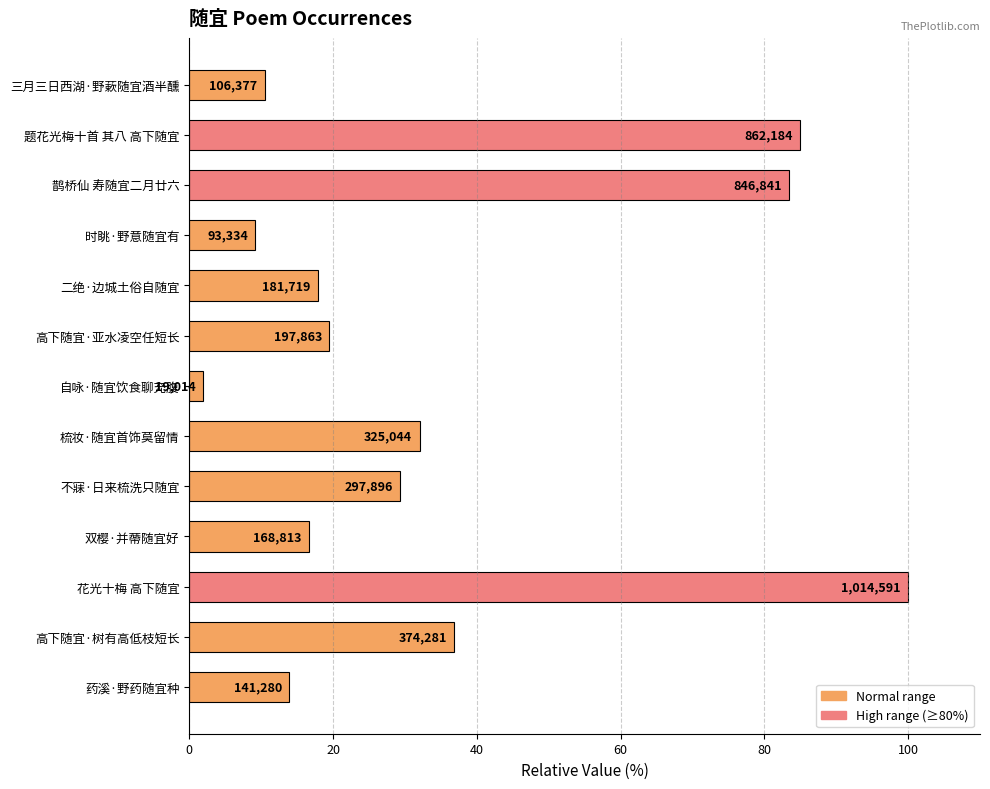

Are the bars horizontal?

Yes